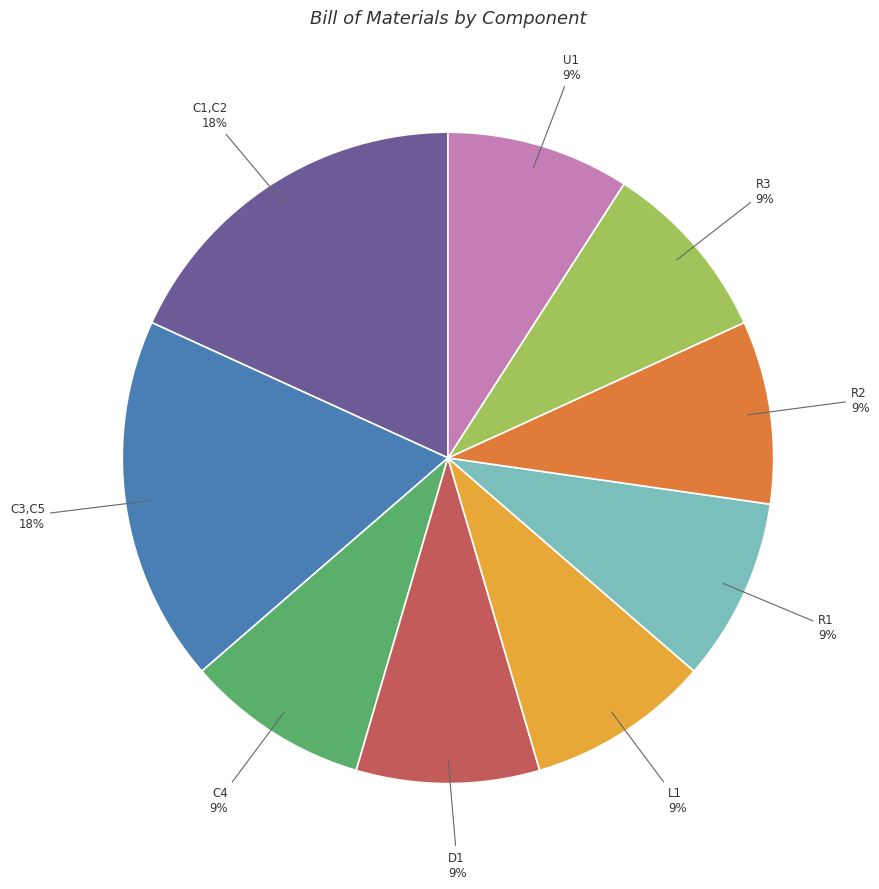

What percentage is the D1 slice, to the nearest percent?

9%